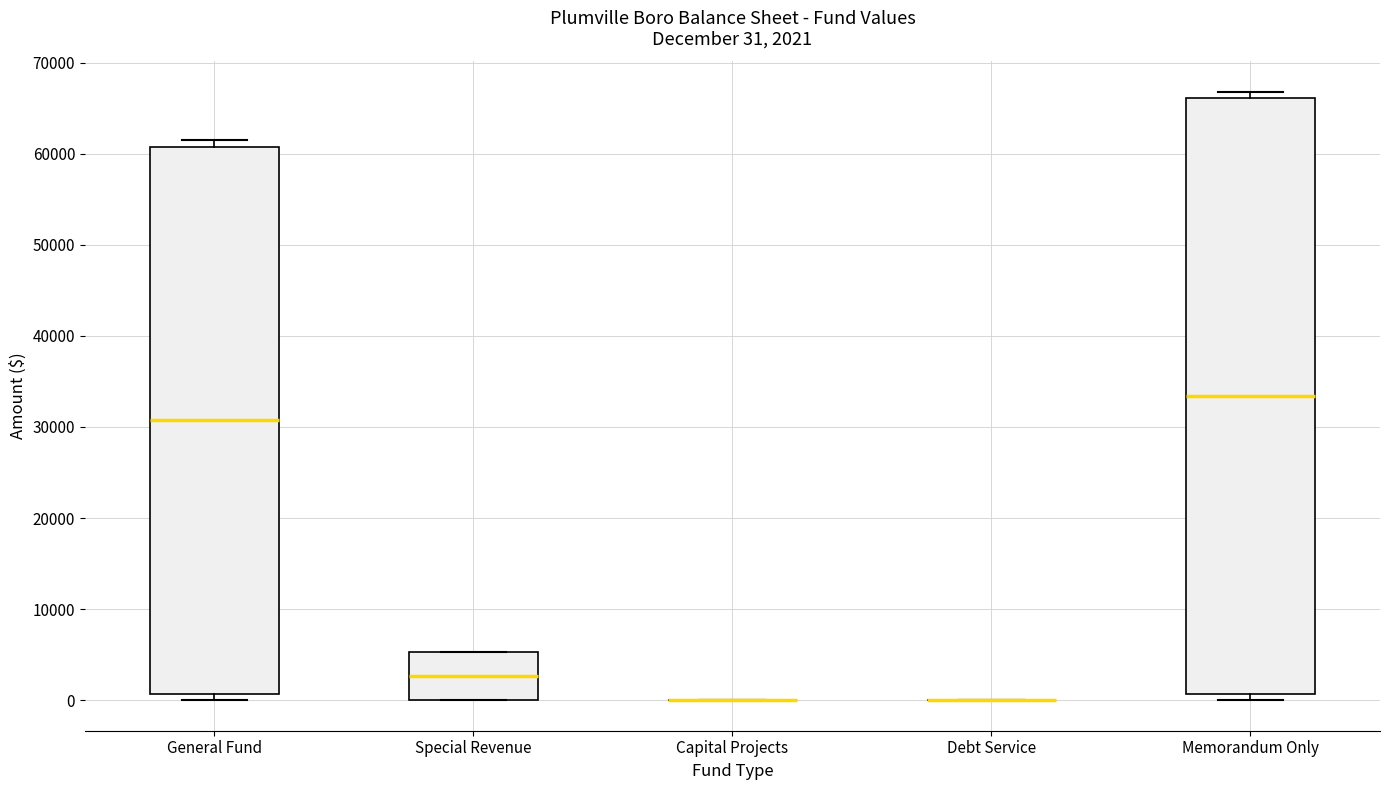

Comparing the boxes themselves (not the whiskers), which one is the tallest?

Memorandum Only